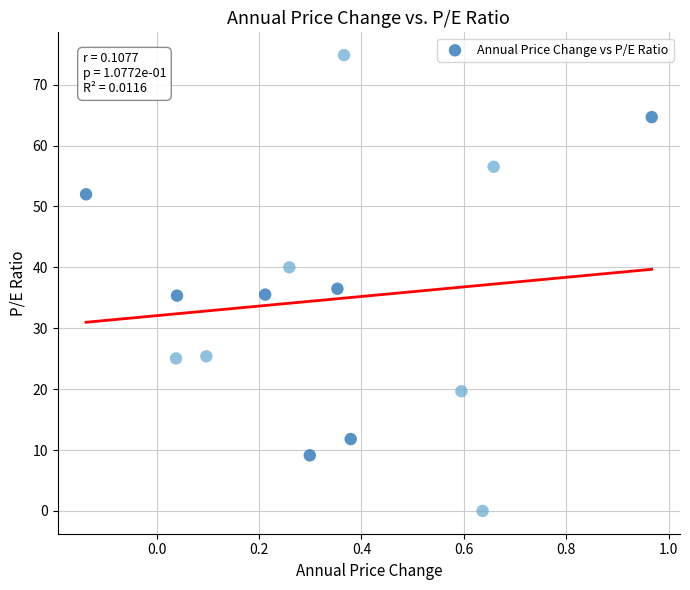

What is the range of X values (max minus min)?

1.1